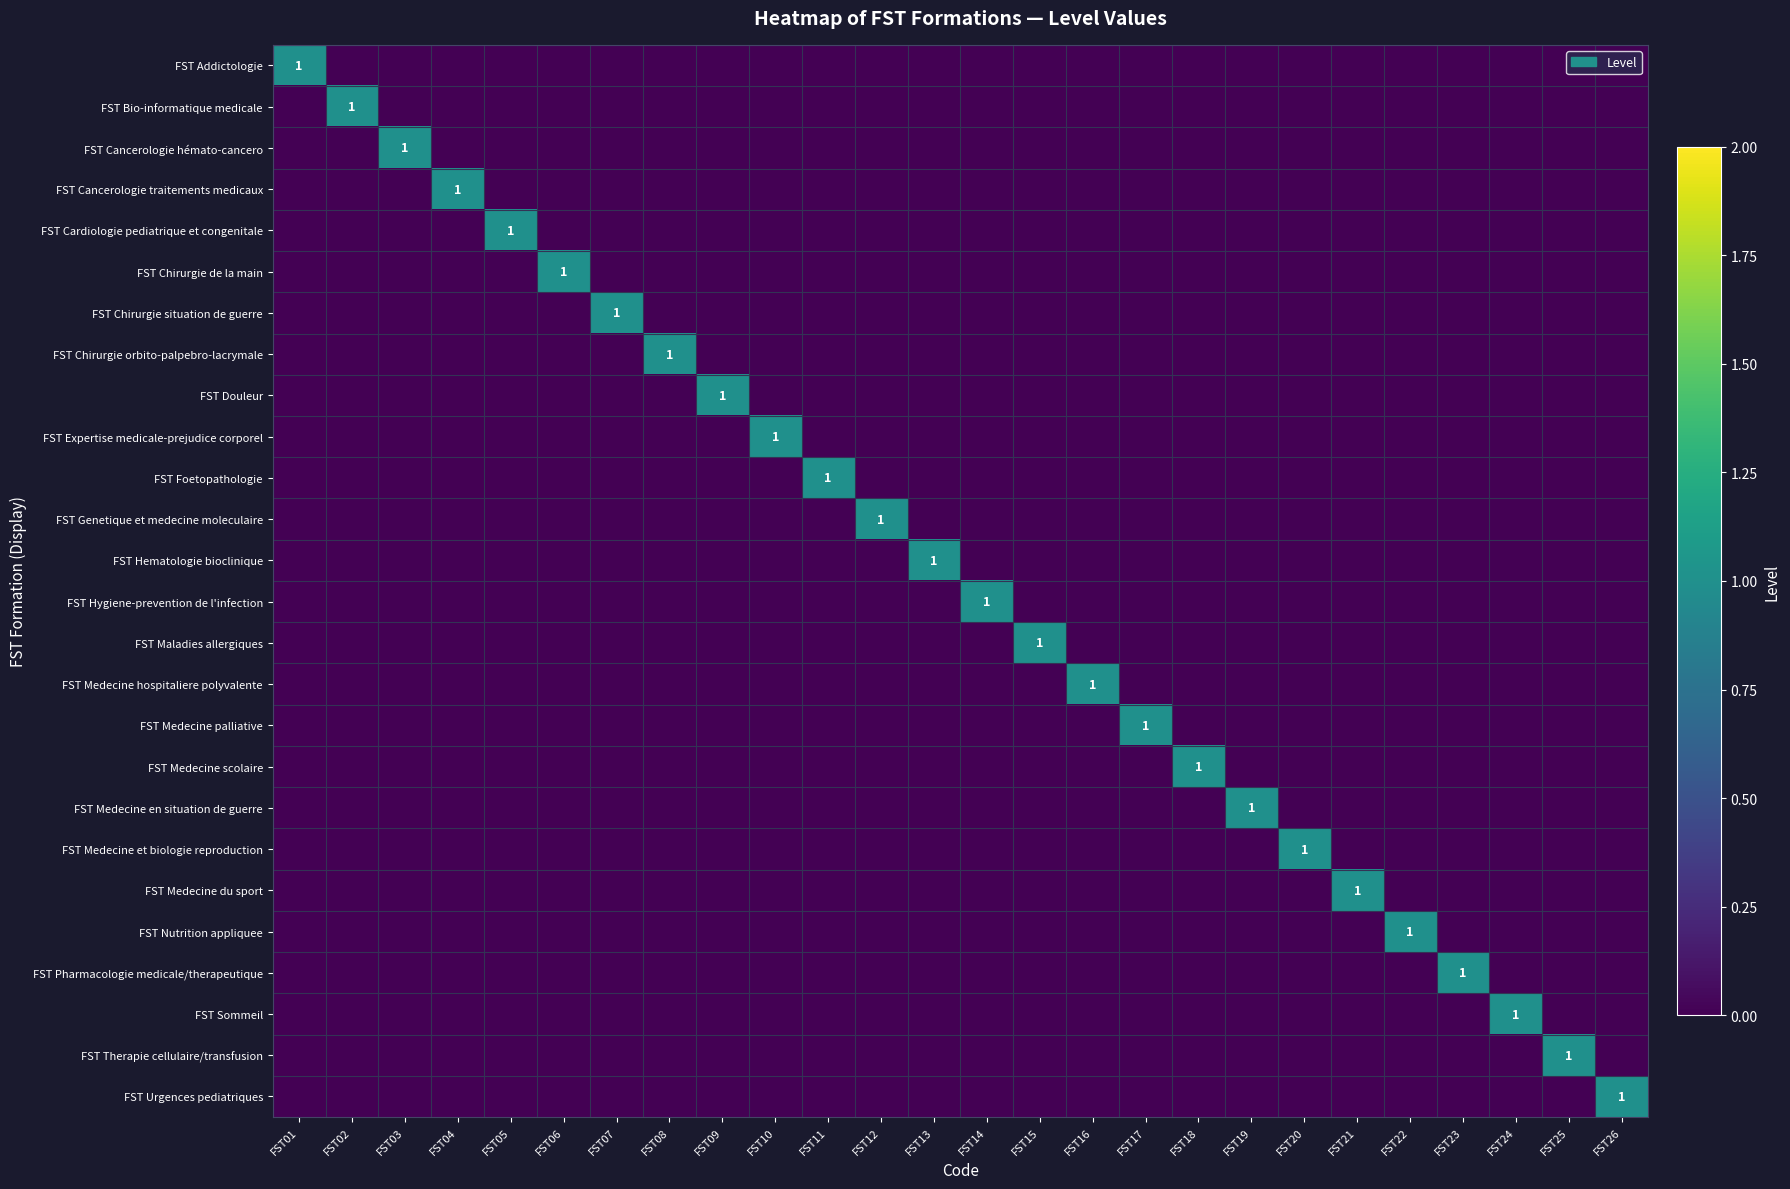

List the series in order of their peak value, lowest first.

FST Addictologie, FST Bio-informatique medicale, FST Cancerologie hémato-cancero, FST Cancerologie traitements medicaux, FST Cardiologie pediatrique et congenitale, FST Chirurgie de la main, FST Chirurgie situation de guerre, FST Chirurgie orbito-palpebro-lacrymale, FST Douleur, FST Expertise medicale-prejudice corporel, FST Foetopathologie, FST Genetique et medecine moleculaire, FST Hematologie bioclinique, FST Hygiene-prevention de l'infection, FST Maladies allergiques, FST Medecine hospitaliere polyvalente, FST Medecine palliative, FST Medecine scolaire, FST Medecine en situation de guerre, FST Medecine et biologie reproduction, FST Medecine du sport, FST Nutrition appliquee, FST Pharmacologie medicale/therapeutique, FST Sommeil, FST Therapie cellulaire/transfusion, FST Urgences pediatriques